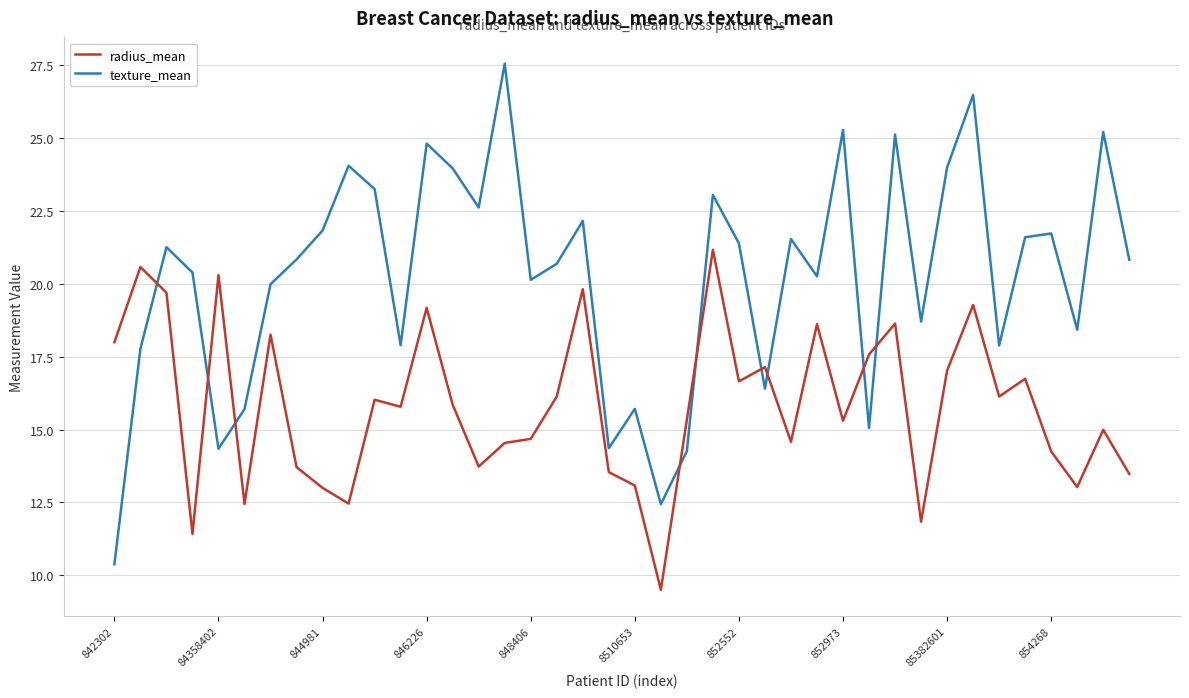

How many interior local valleys does the texture_mean series have?

12